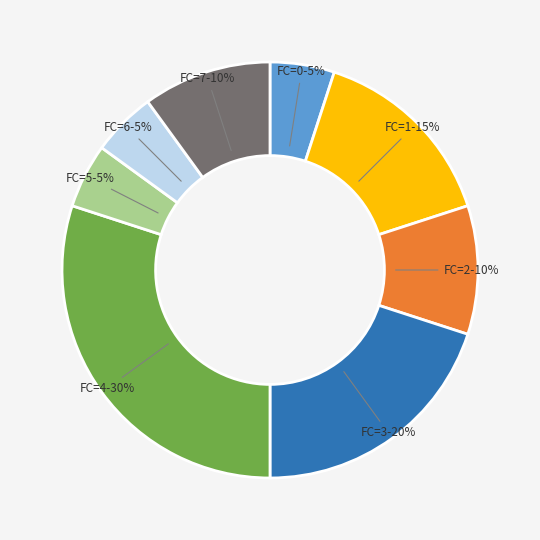

Approximately how many times larger is the value at FC=2 compared to FC=4?

0.3